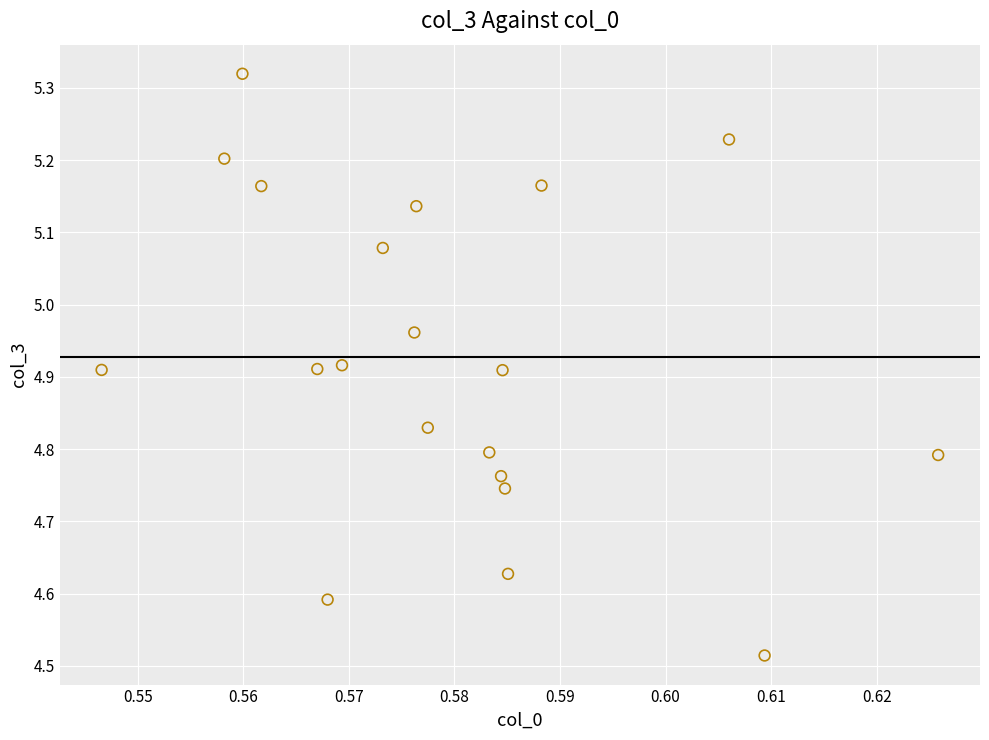

What is the range of Y values (max minus min)?

0.8